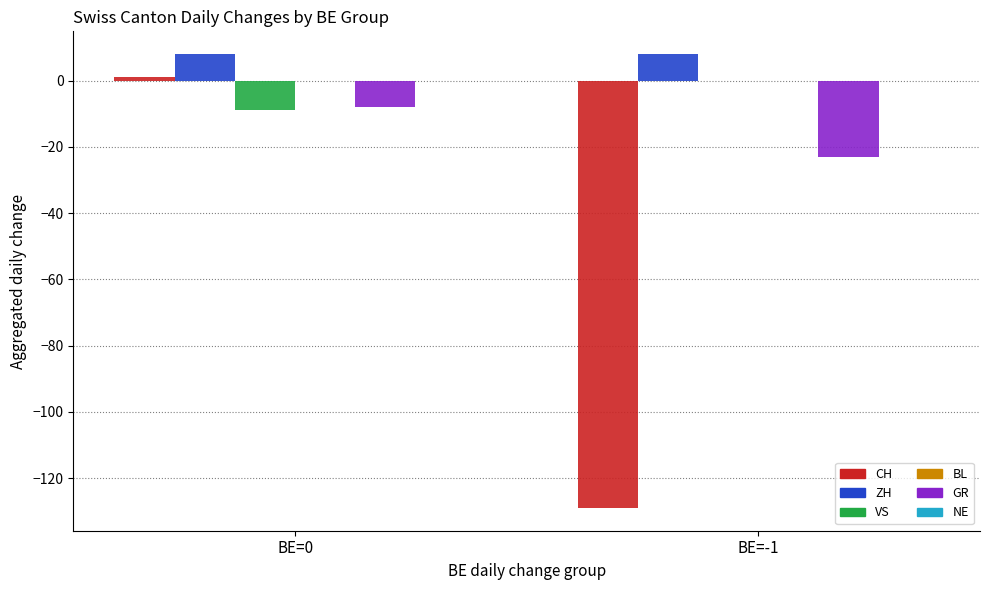

True or false: ZH has a value of 8 at BE=-1.

True